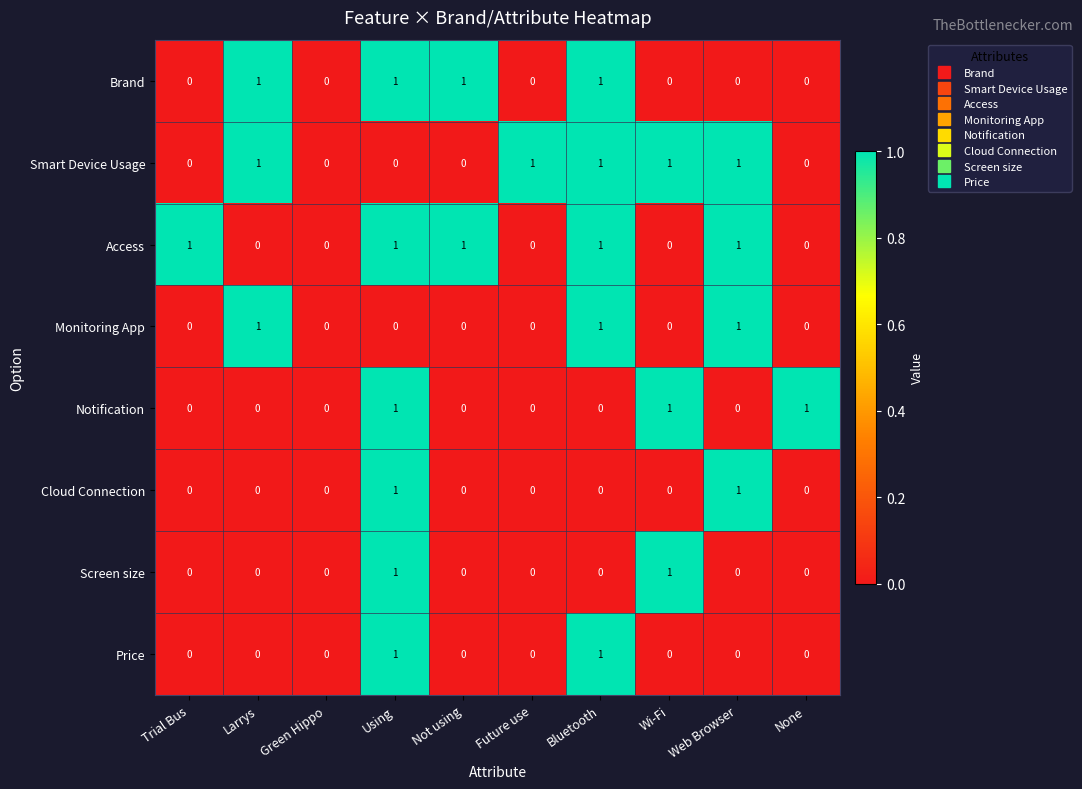

What is the total value across all series at Wi-Fi?

3